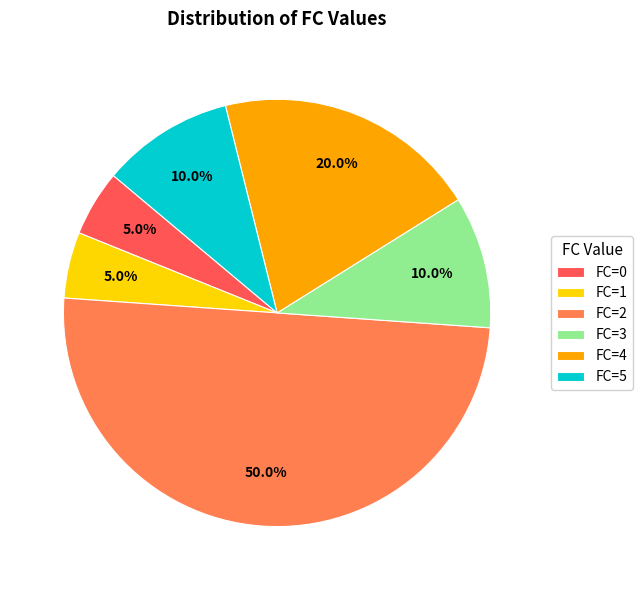

Which has a higher value, FC=2 or FC=3?

FC=2